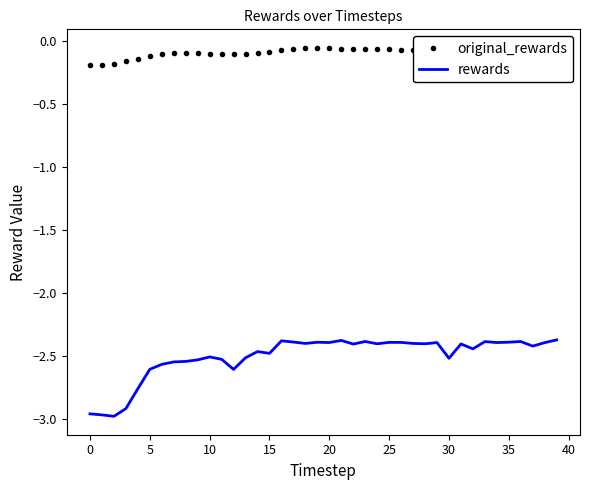

Which series has the largest total across all categories?

original_rewards